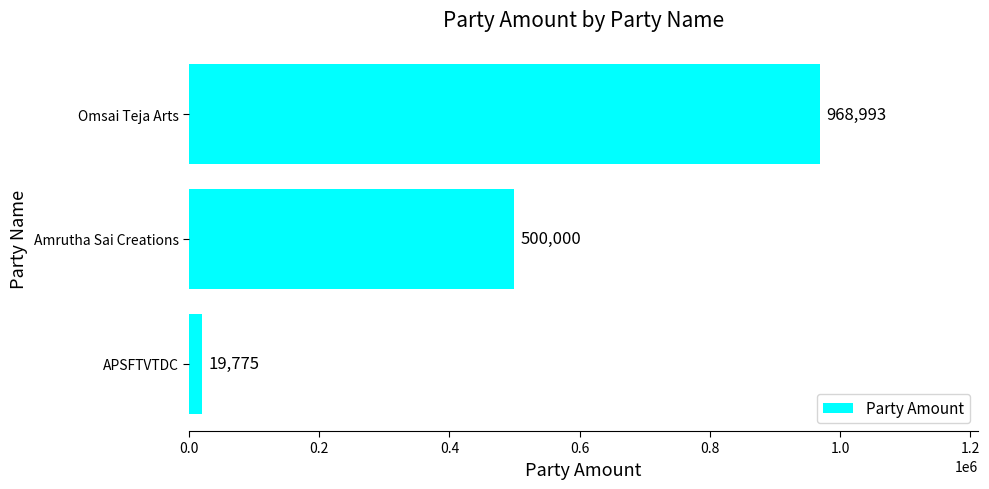

What is the label of the 1st bar from the top?

Omsai Teja Arts